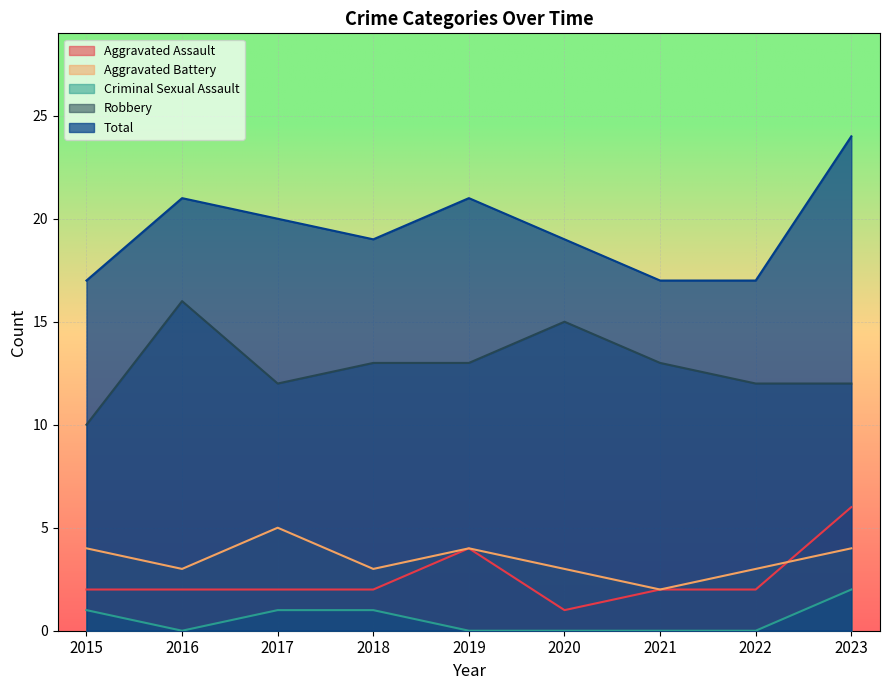

At which label is Criminal Sexual Assault closest to 1?

2015